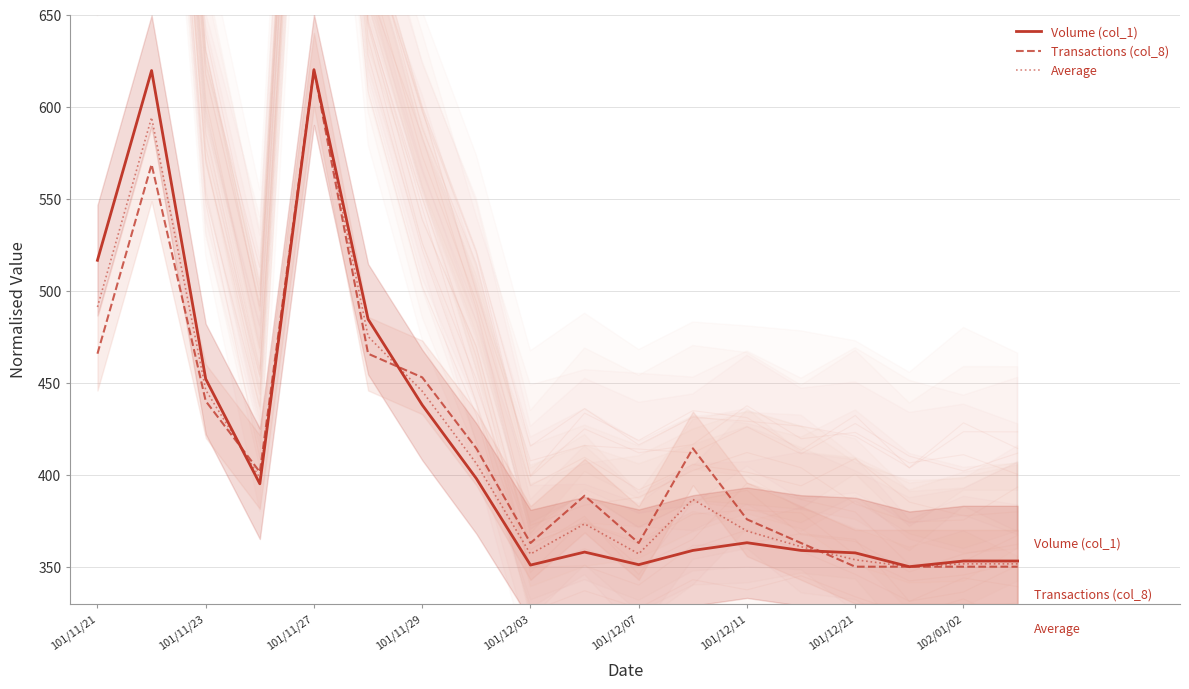

Reading right to left, transcribe all the data shown in this chart.

Volume (col_1): 353.1	353.1	350.0	357.5	358.8	363.0	358.8	351.1	357.9	350.9	397.9	437.9	484.4	620.0	395.0	452.0	619.6	516.5
Transactions (col_8): 350.0	350.0	350.0	350.0	362.9	375.7	414.3	362.9	388.6	362.9	414.3	452.9	465.7	620.0	401.4	440.0	568.6	465.7
Average: 351.5	351.5	350.0	353.8	360.8	369.4	386.6	357.0	373.3	356.9	406.1	445.4	475.1	620.0	398.2	446.0	594.1	491.1